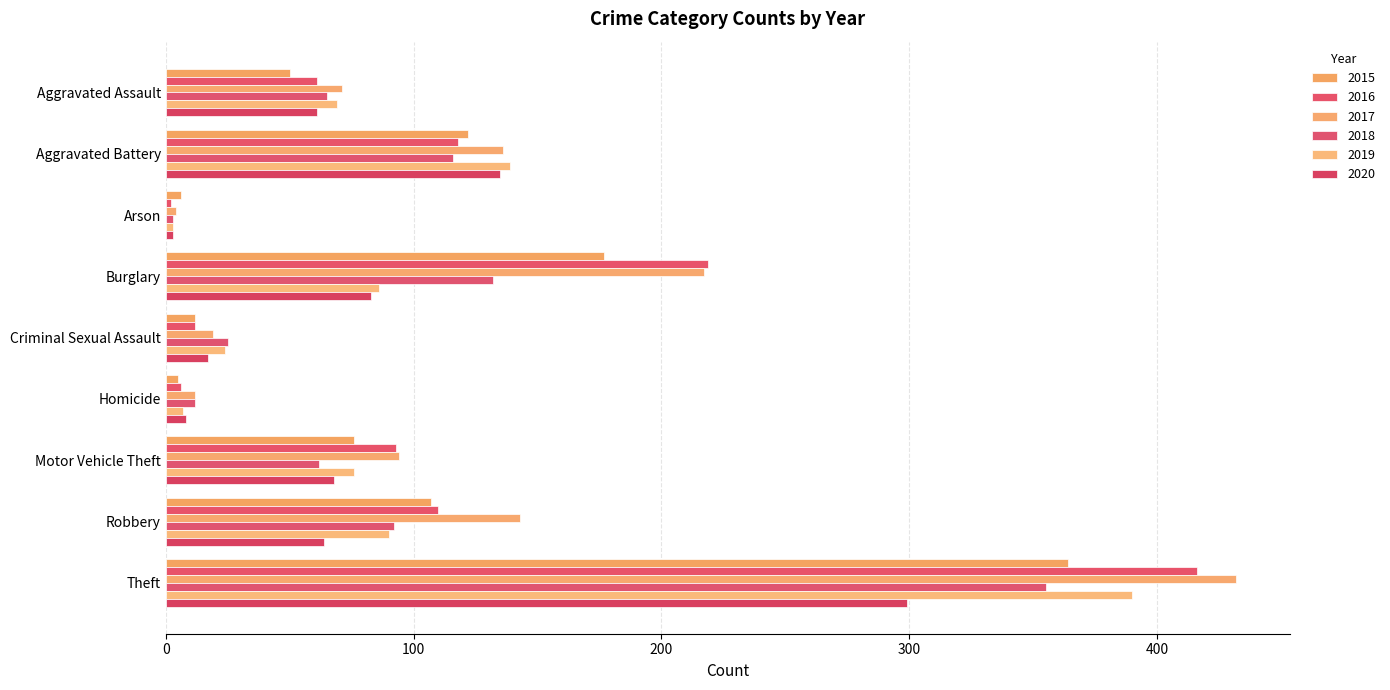

What is the value of the 2018 bar at the 7th from the left?

62